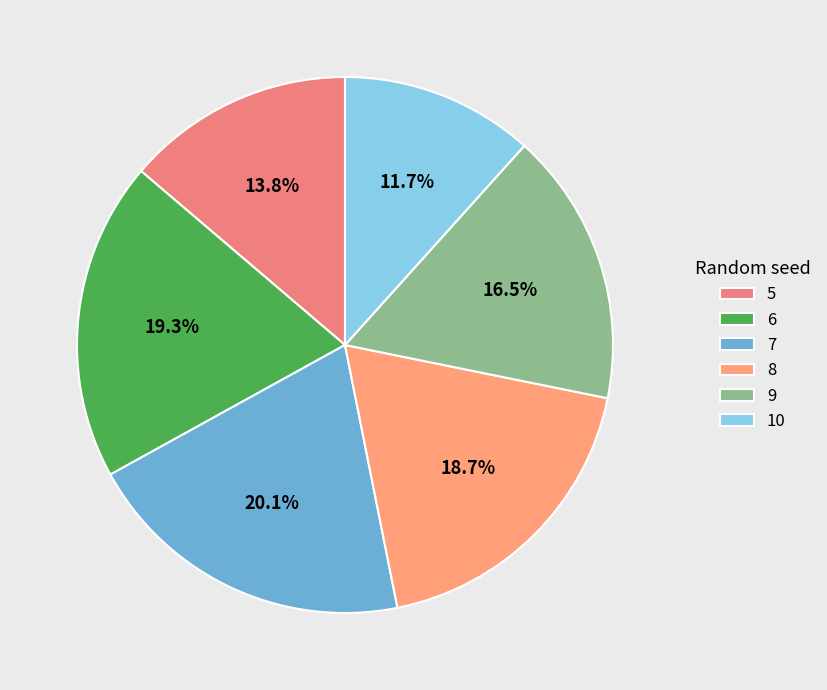

Does any single category account for the majority?

No